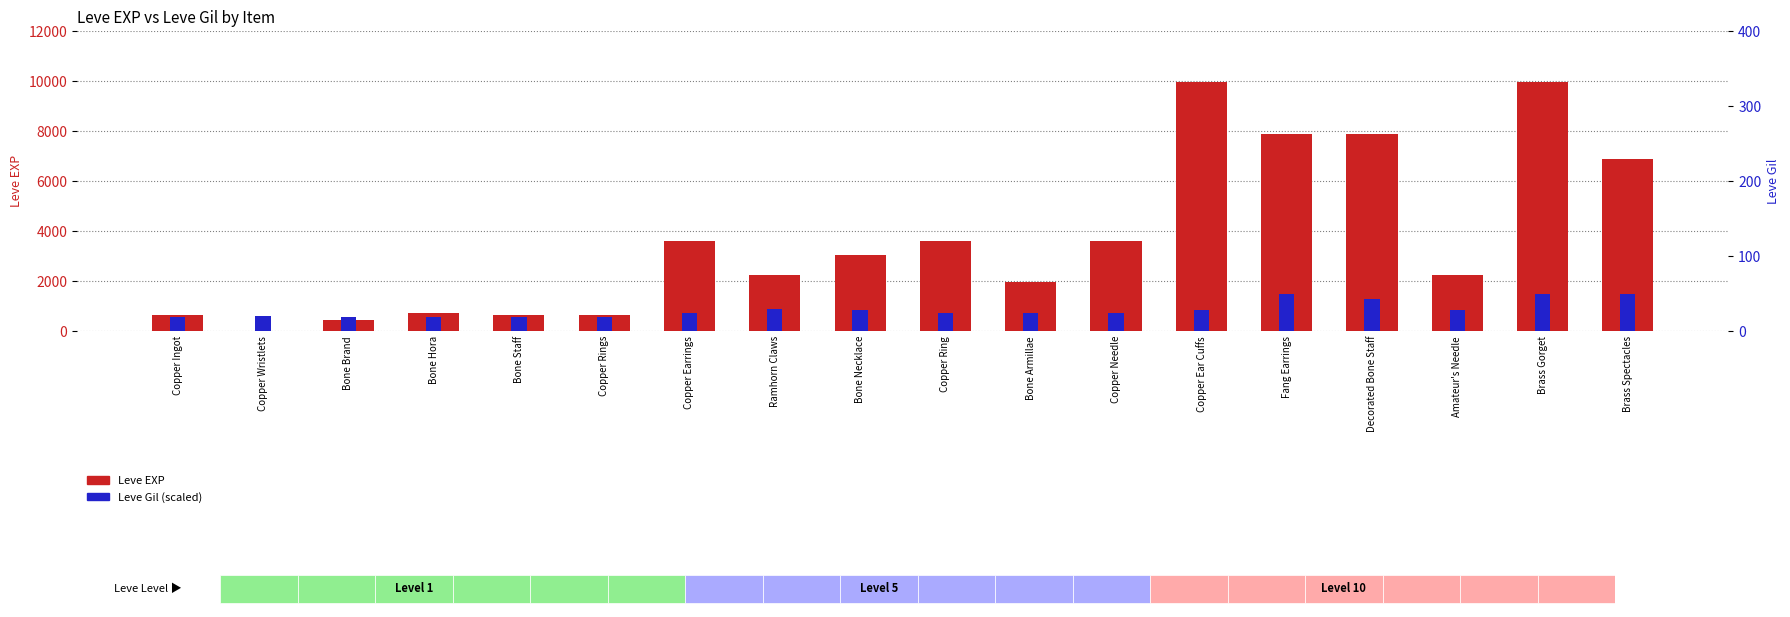

At which category is the sum across all series the highest?

Brass Gorget